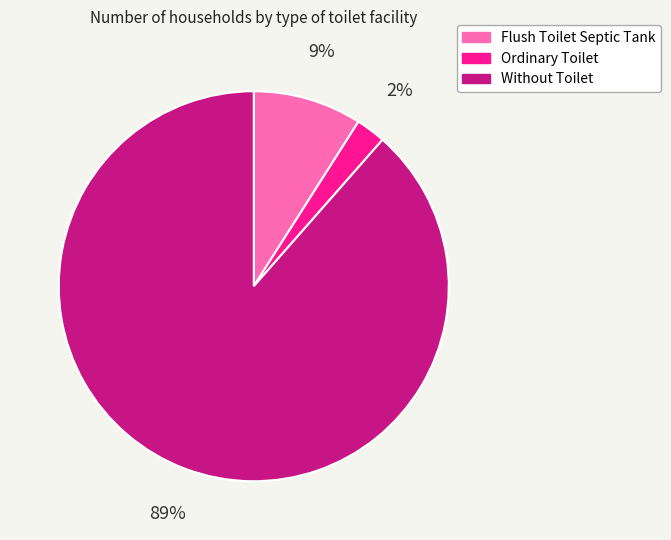

Which category has the biggest portion of the pie?

Without Toilet